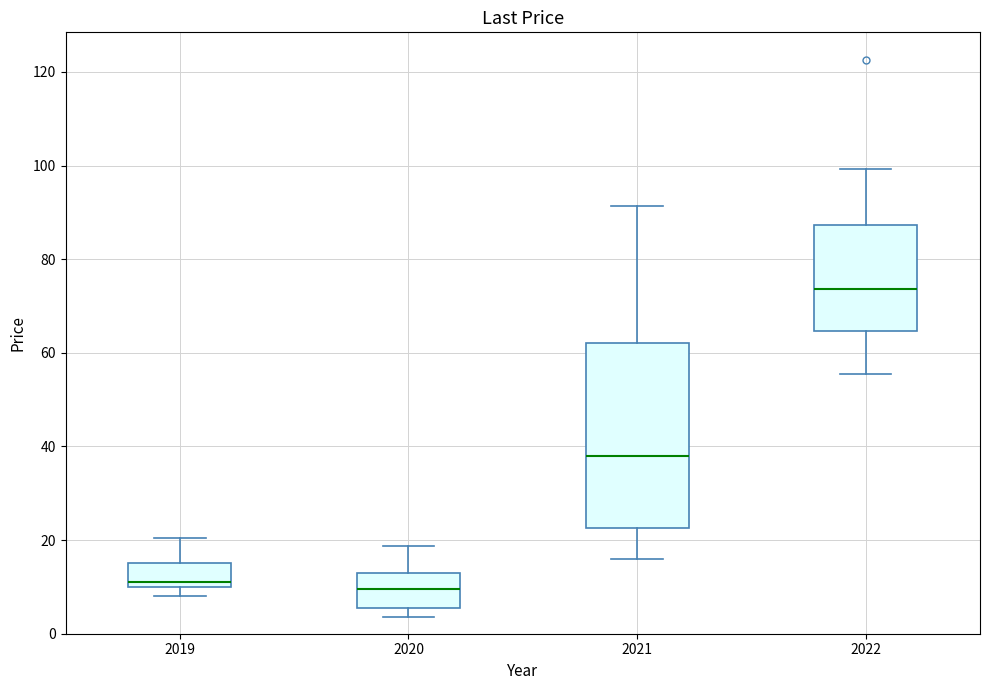

Comparing the boxes themselves (not the whiskers), which one is the tallest?

2021